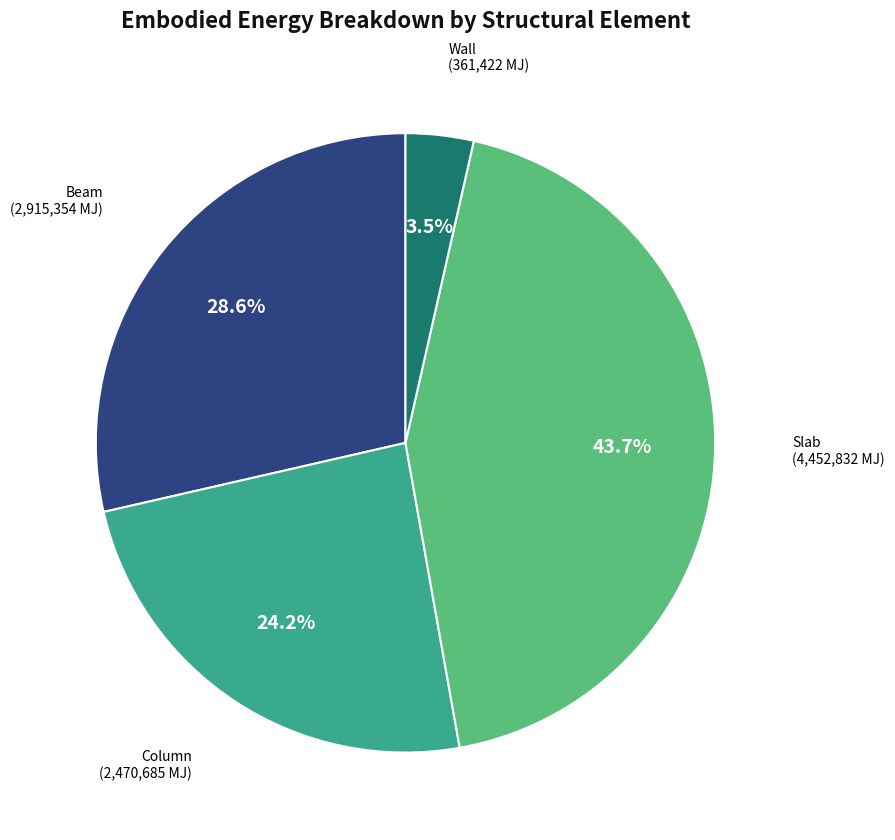

How many segments does this pie chart have?

4